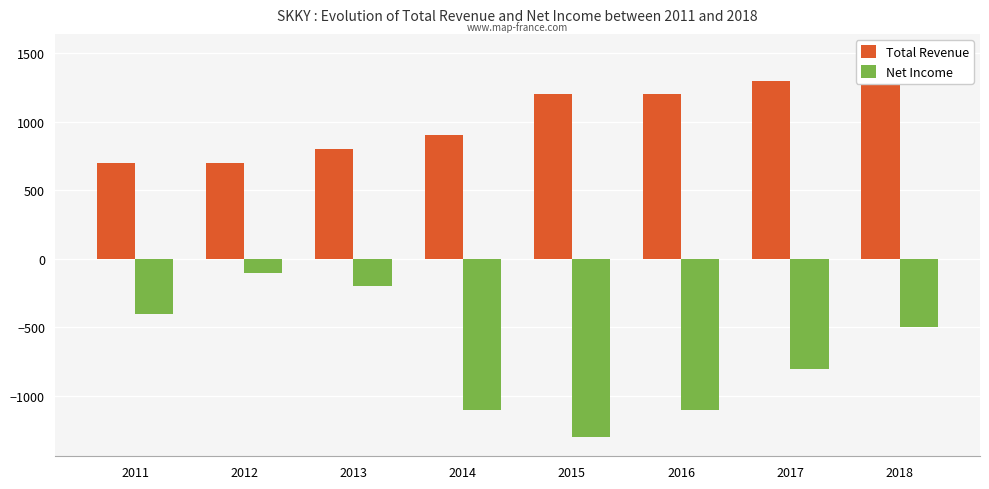

What is the value of the Total Revenue bar at the 8th from the left?

1500